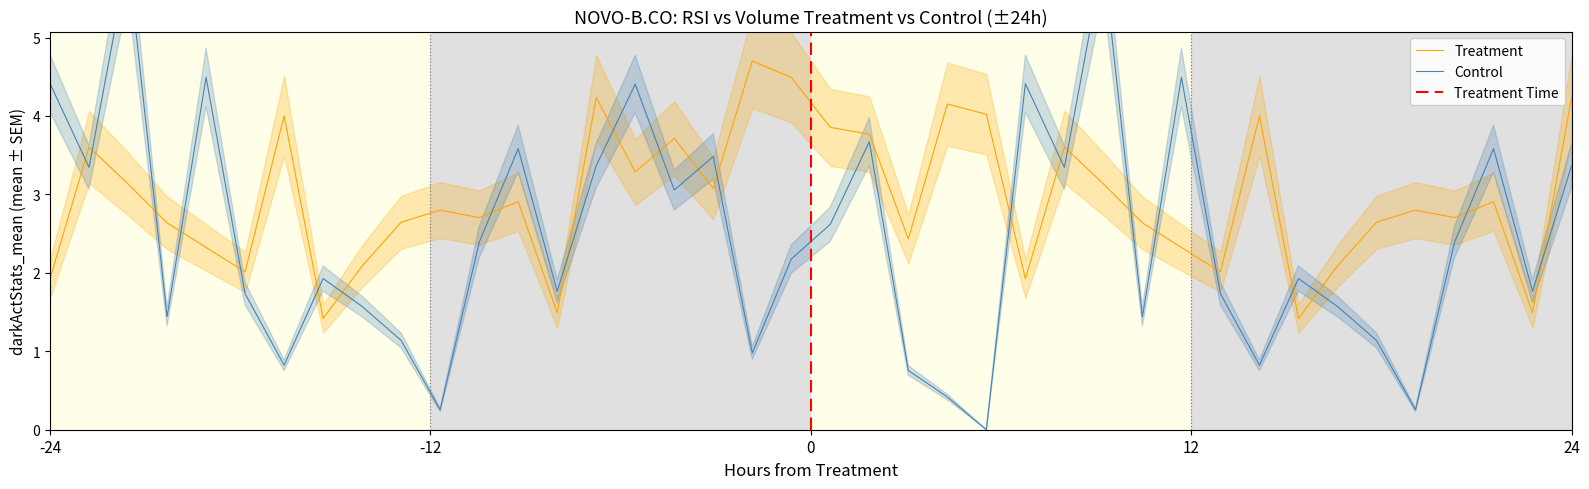

True or false: Treatment has a value of 0.6 at -24.

False